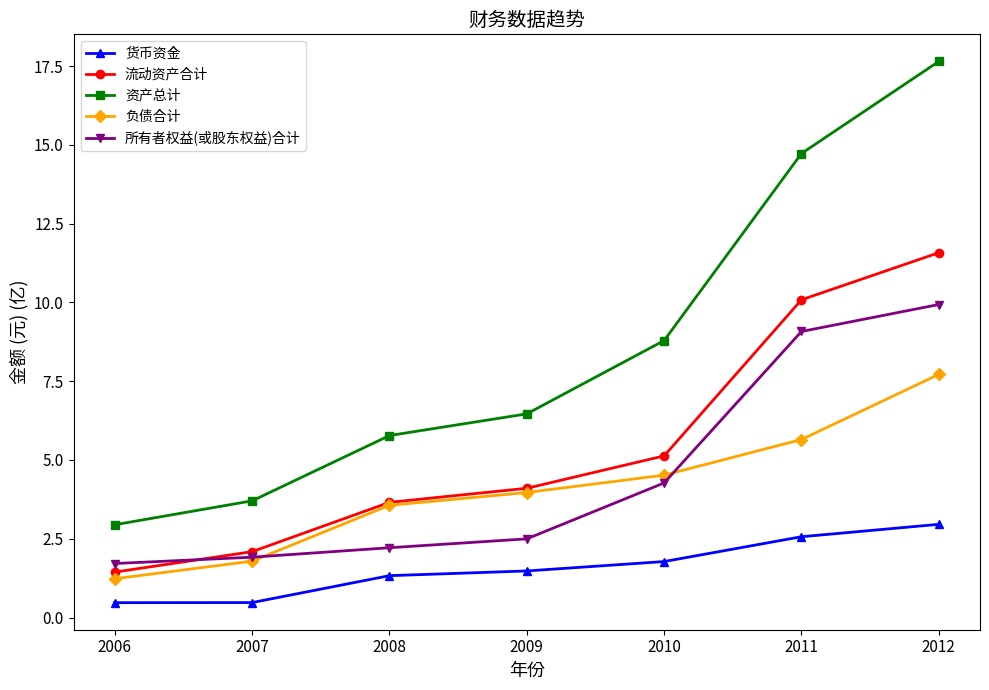

How many data points in 资产总计 are less than 6?

3